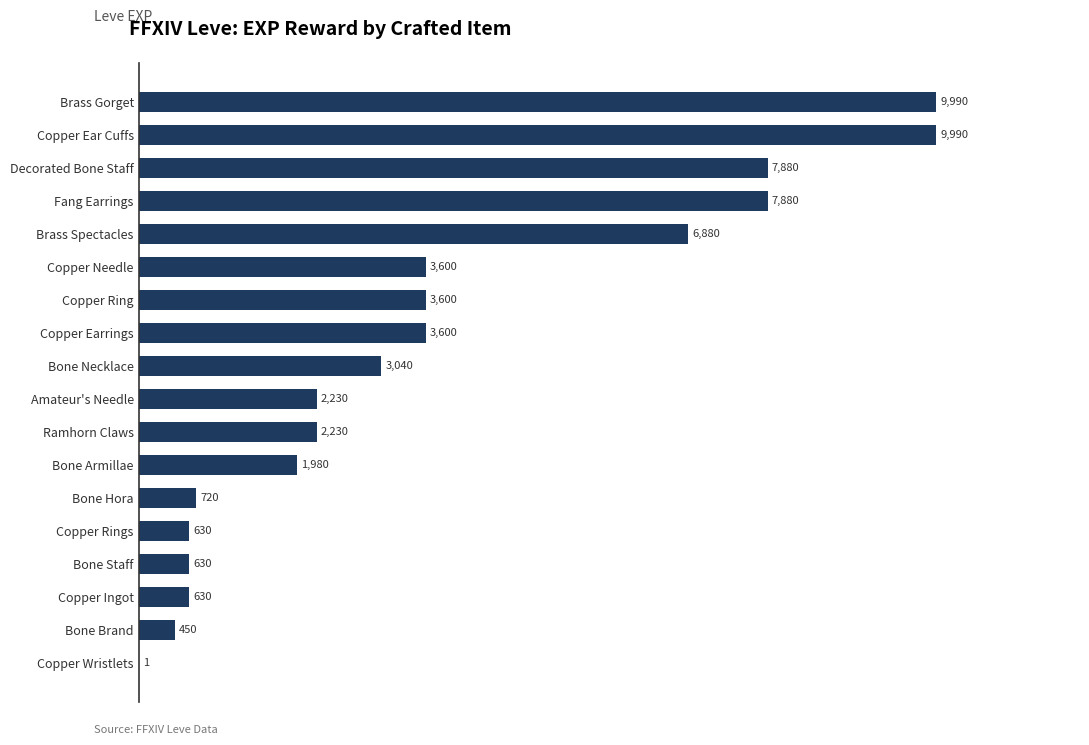

The value at Bone Armillae is 1145. True or false?

False